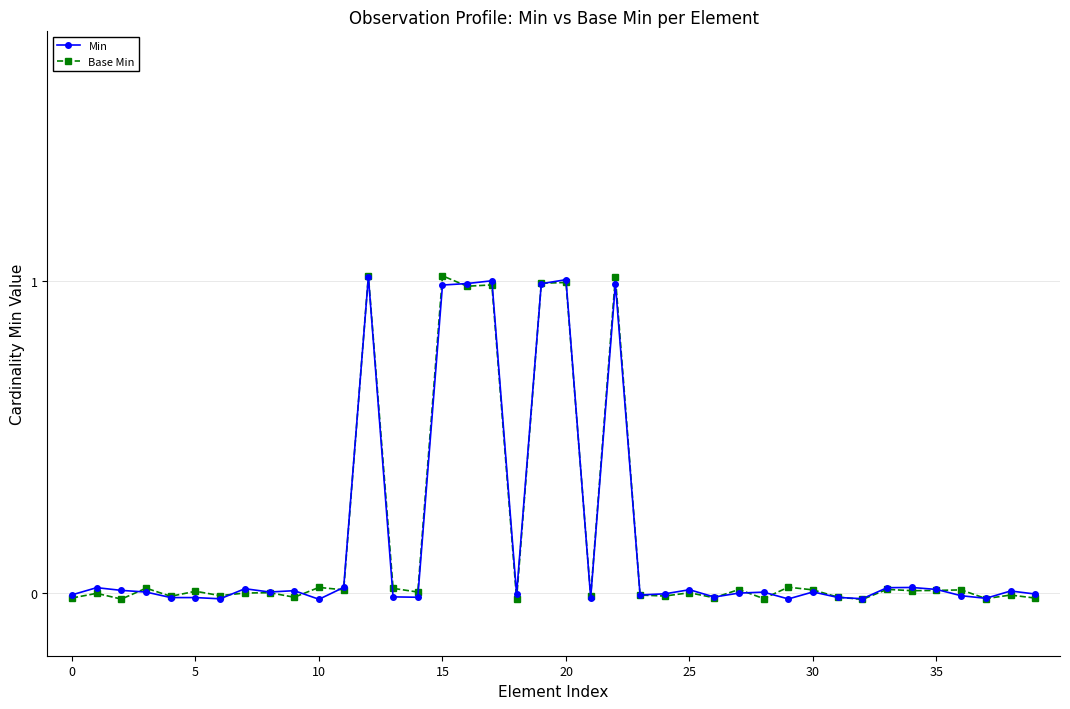

How many lines are shown in the chart?

2